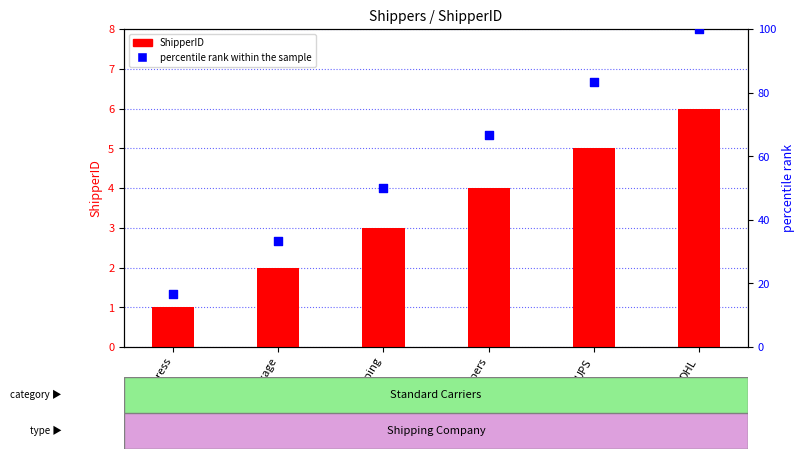

Which series has the widest spread of Y values?

percentile rank within the sample